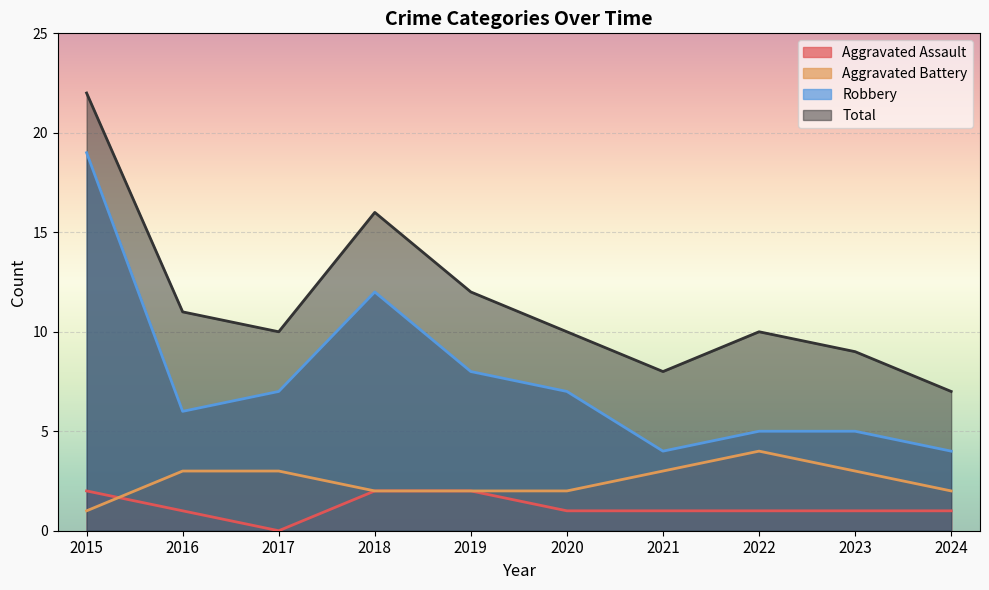

In Total, how many points are lower than both neighbors (excluding endpoints)?

2